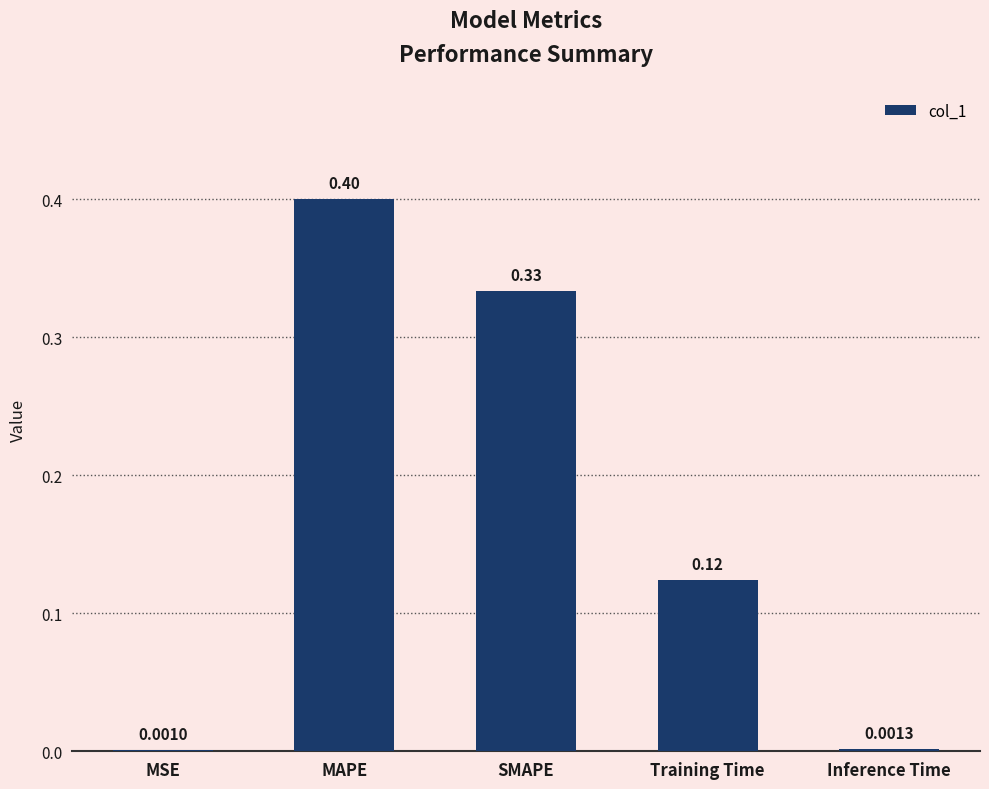

Which has a higher value, MSE or Training Time?

Training Time